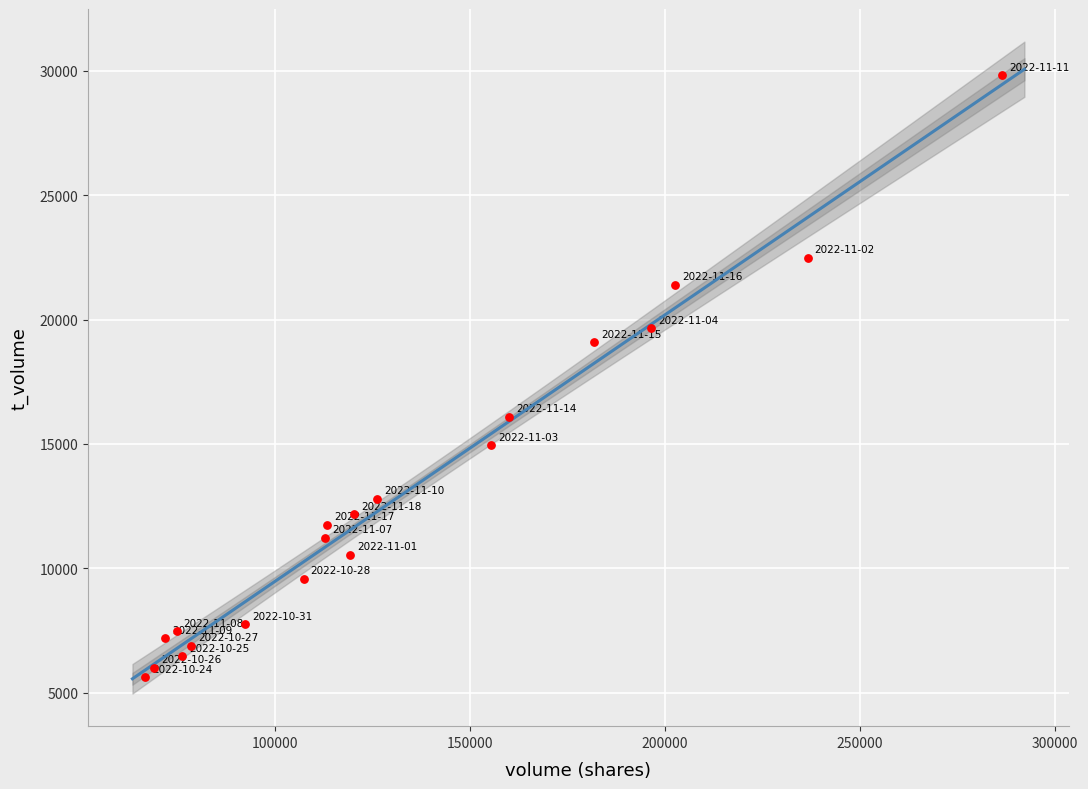

What is the range of X values (max minus min)?

219723